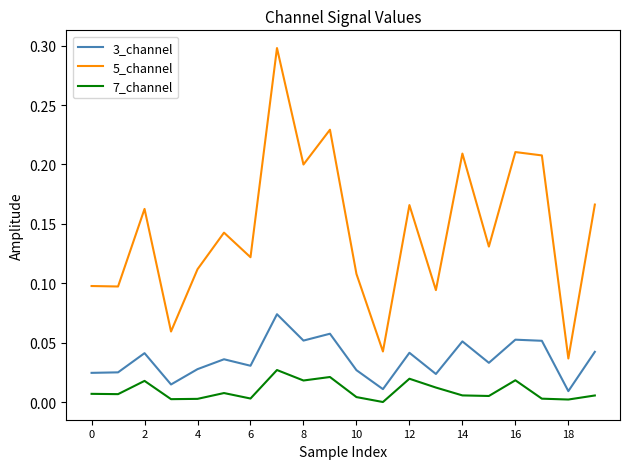

True or false: 7_channel and 5_channel intersect in this chart.

False